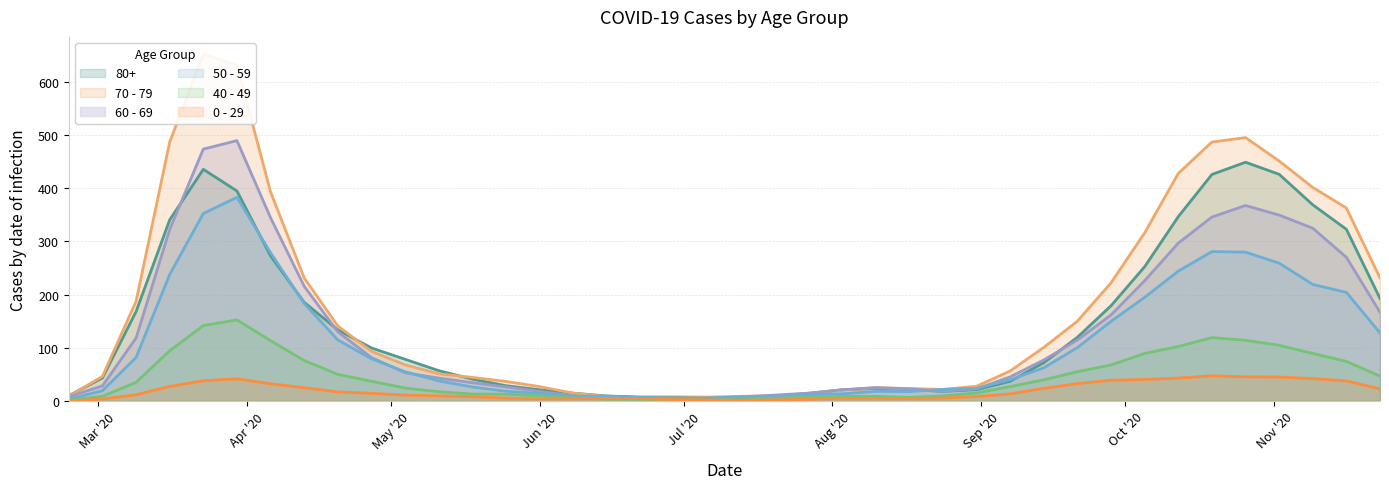

What is the highest value of the 50 - 59 series?

382.7